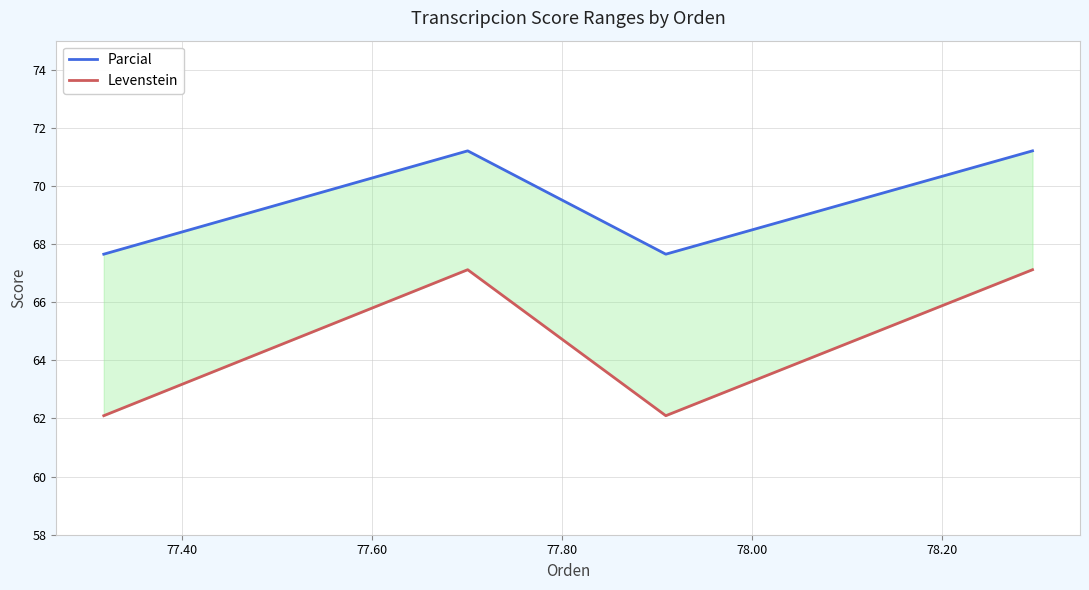

Rank the series by their maximum value, from highest to lowest.

Parcial, Levenstein